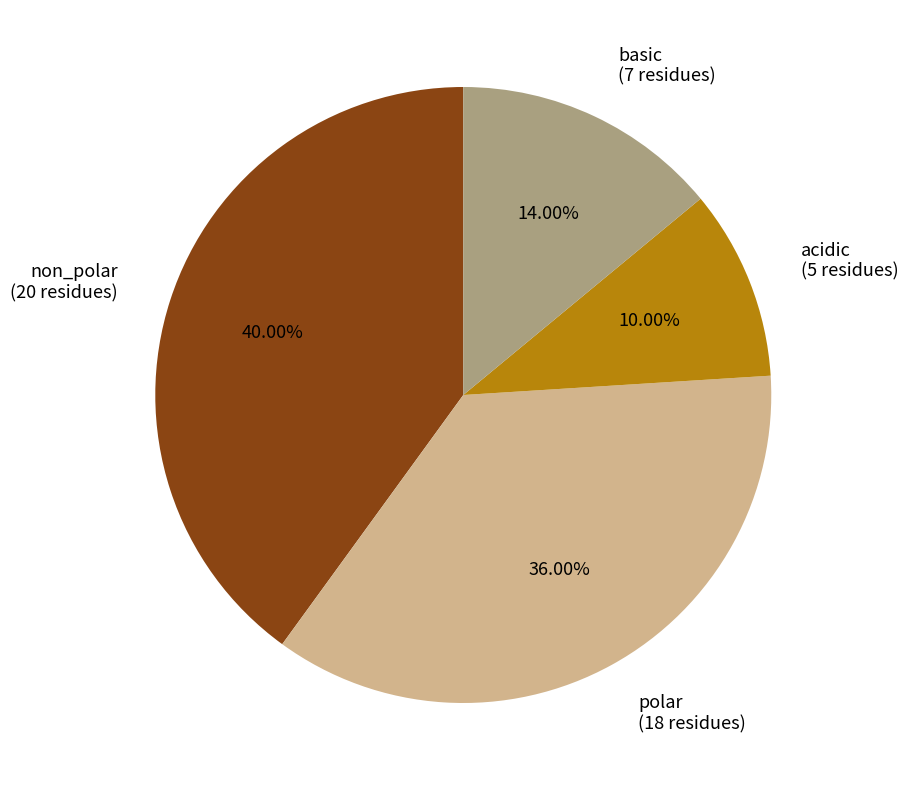

Count the number of slices in the pie.

4